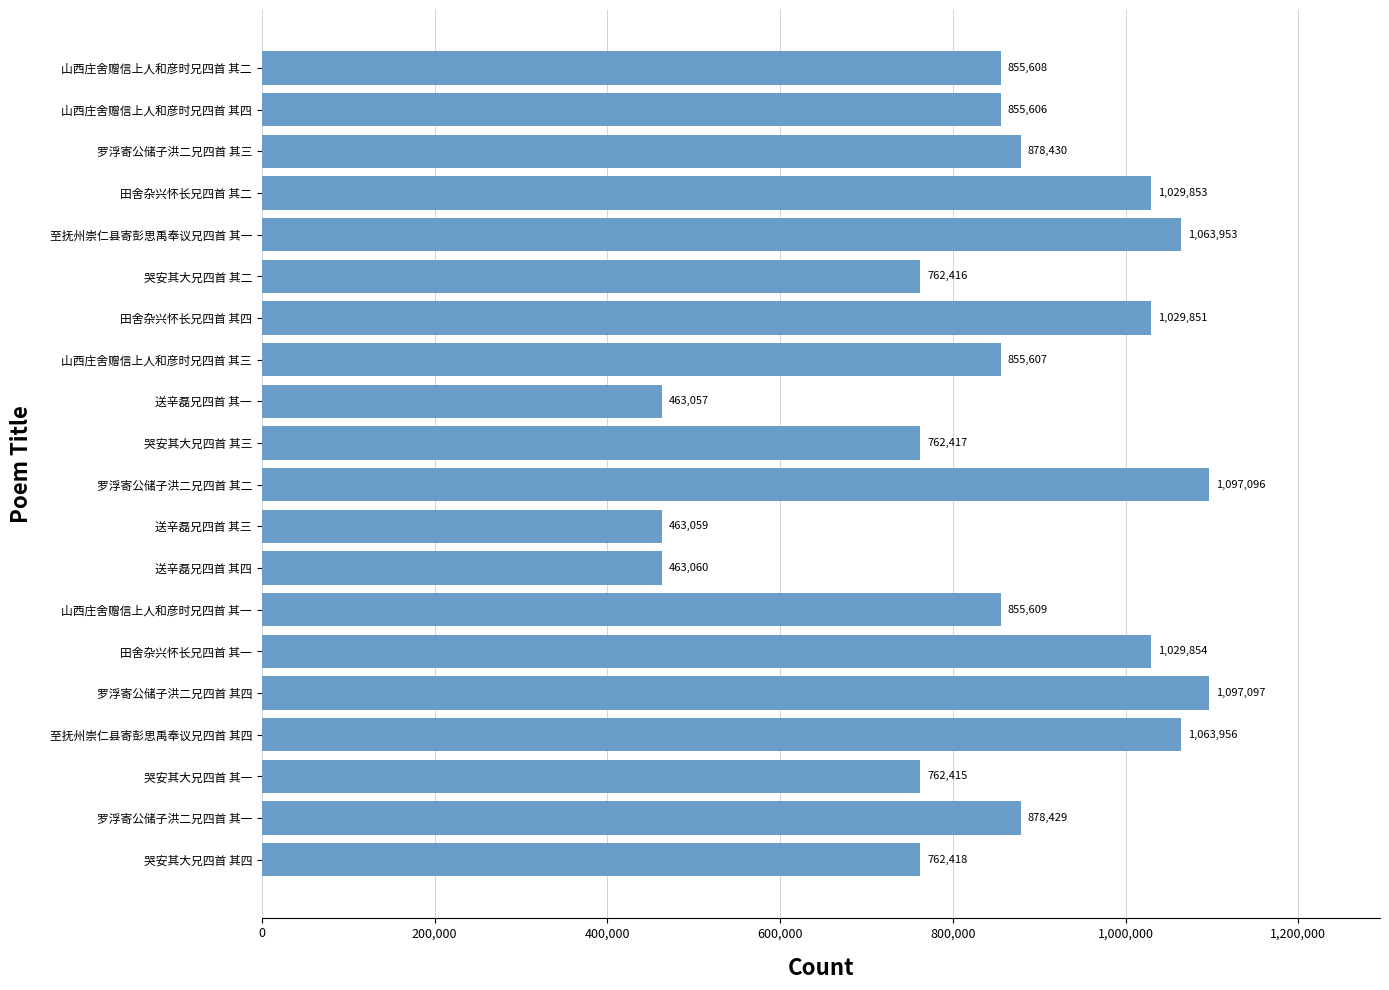

Which has a higher value, 罗浮寄公储子洪二兄四首 其一 or 送辛磊兄四首 其三?

罗浮寄公储子洪二兄四首 其一